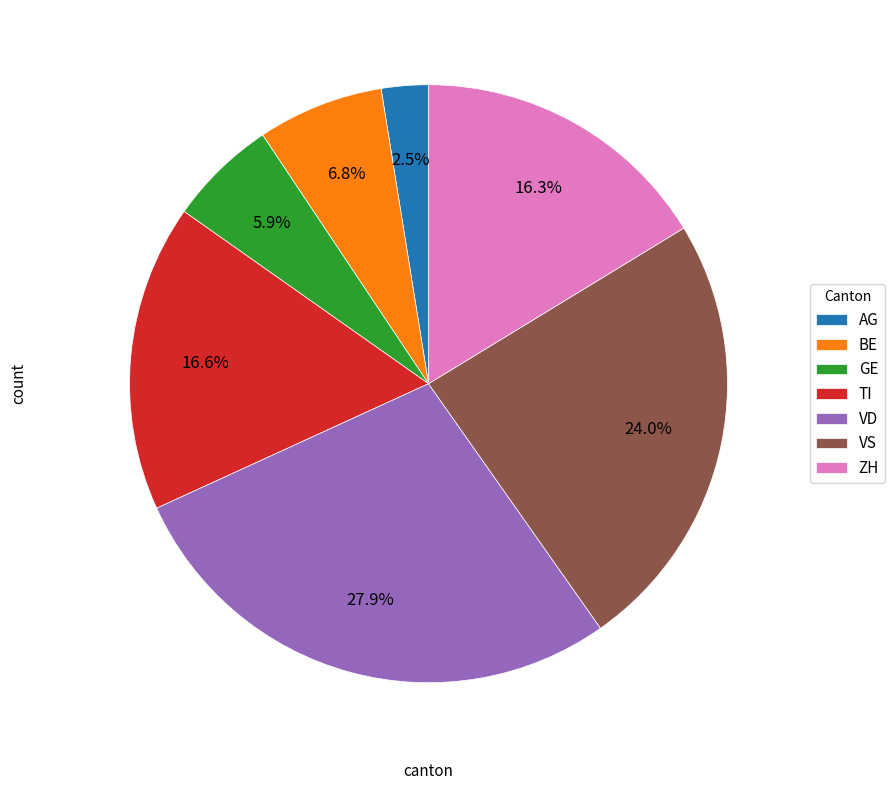

To the nearest percent, what percentage of the pie is ZH?

16%